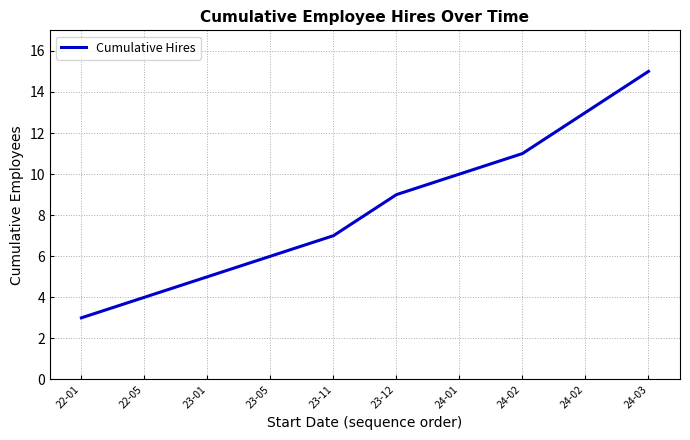

Is this an area chart (filled region under the line)?

No